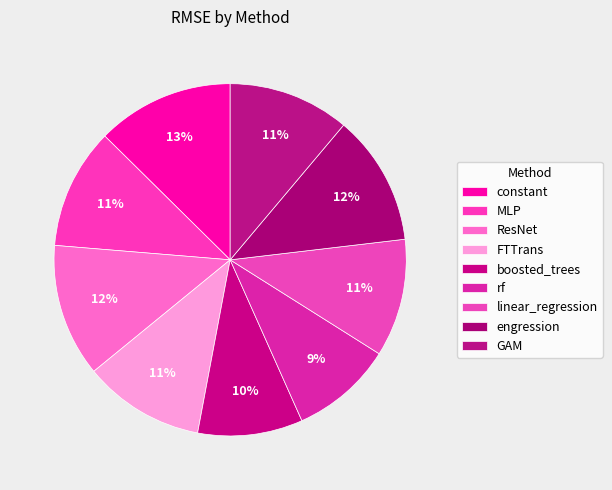

Which category has the smallest portion of the pie?

rf